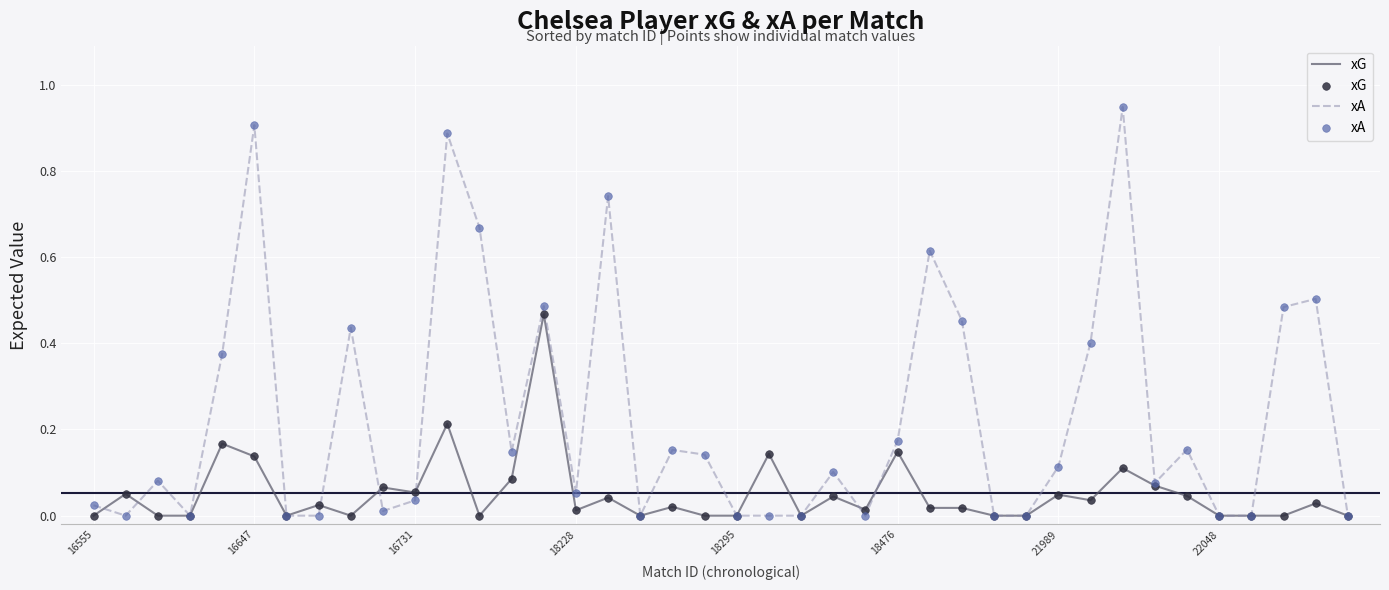

Which series has the widest spread of values?

xA